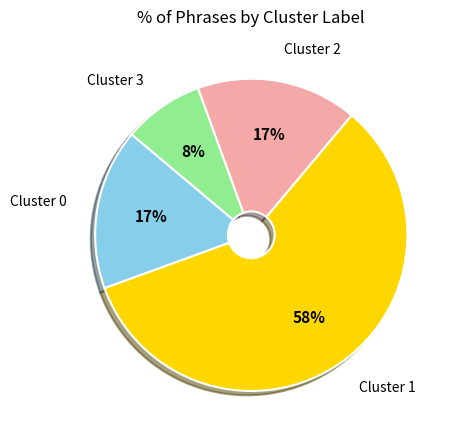

To the nearest percent, what is the difference between the largest and smallest slice percentages?

50%